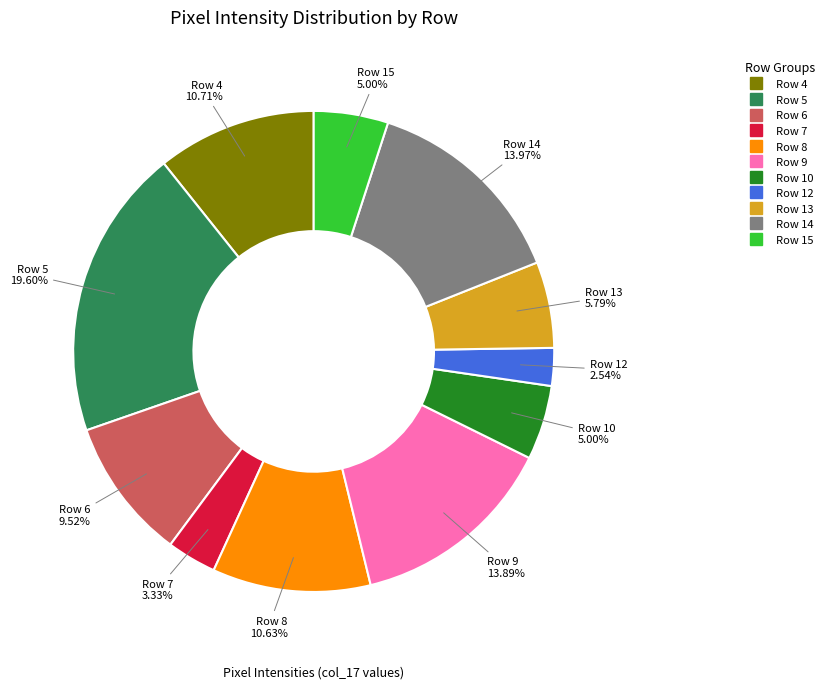

Is there a majority slice in this chart?

No